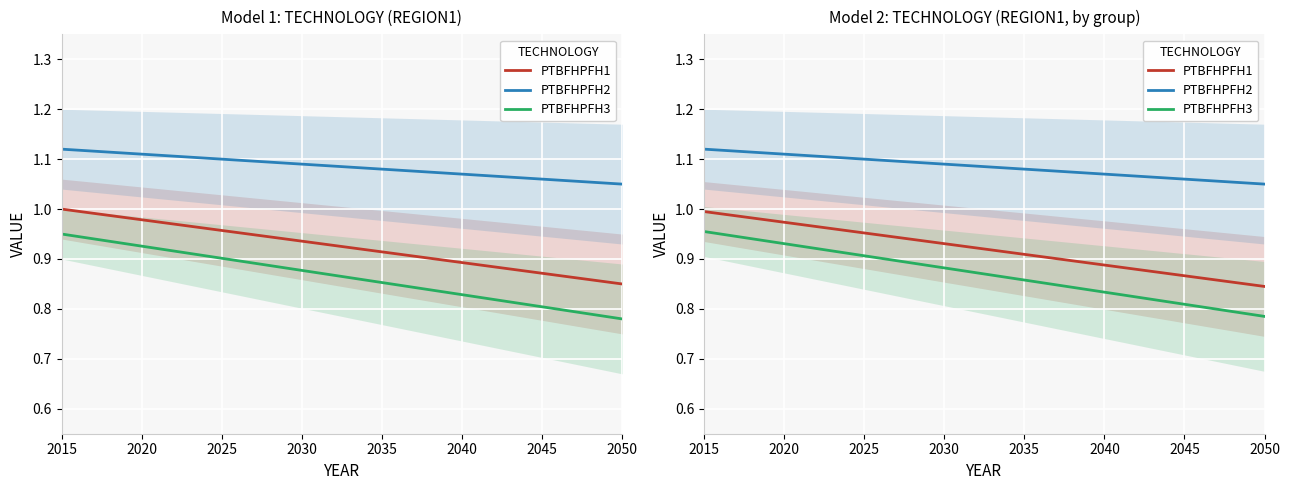

Is the value of PTBFHPFH2 at 2040 greater than the value of PTBFHPFH1 at 2030?

Yes